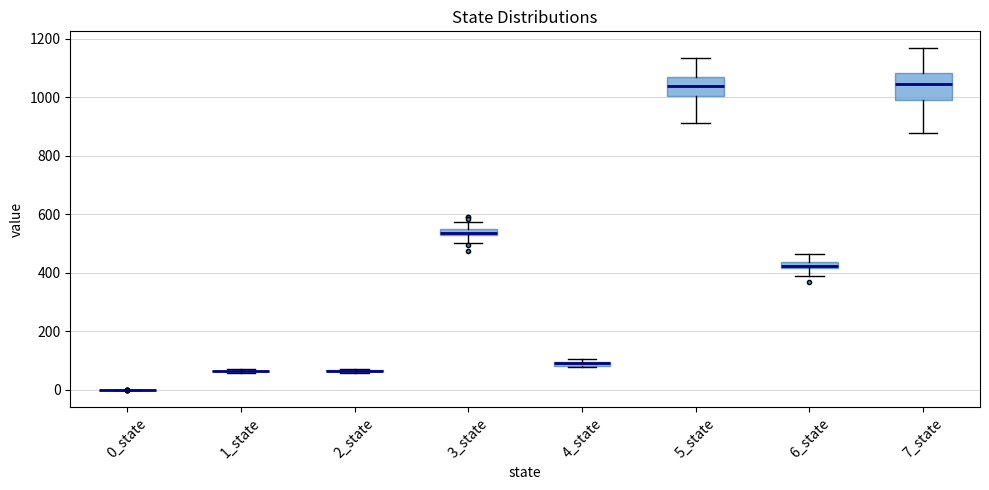

Comparing the boxes themselves (not the whiskers), which one is the tallest?

7_state